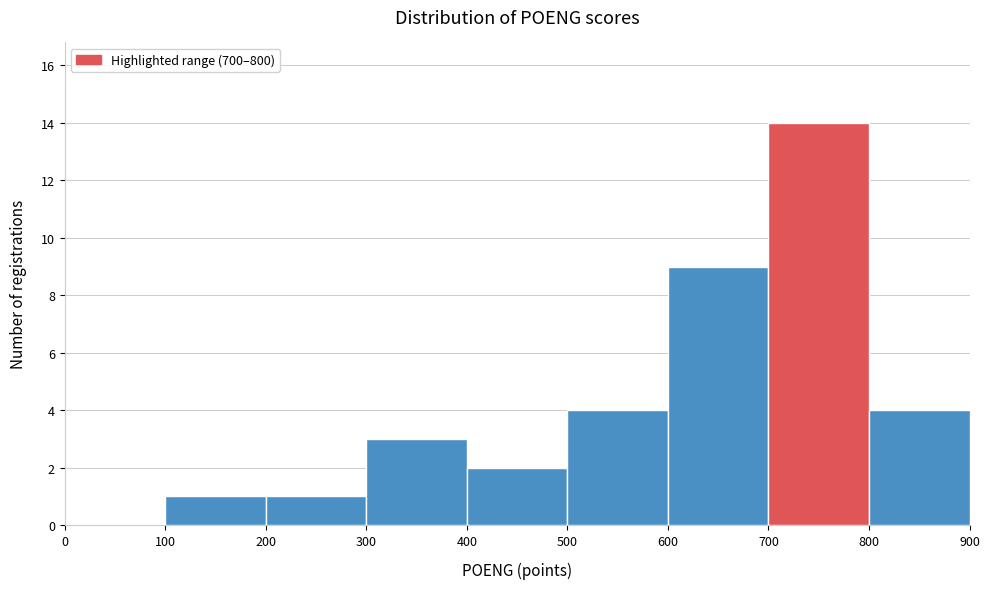

Over which range of the x-axis is the bar tallest?

700 to 800